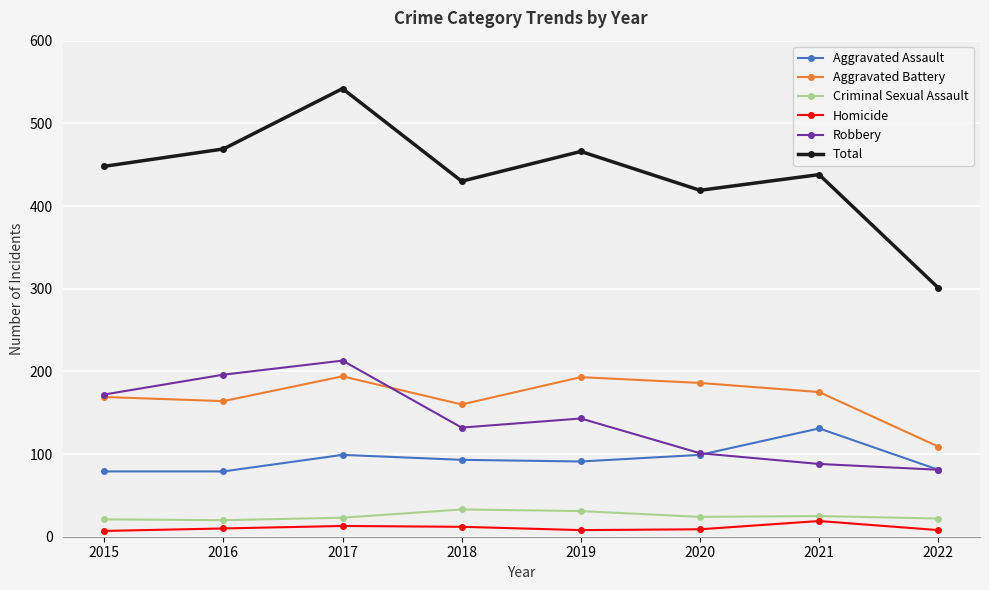

Where is the first local maximum for Total?

2017